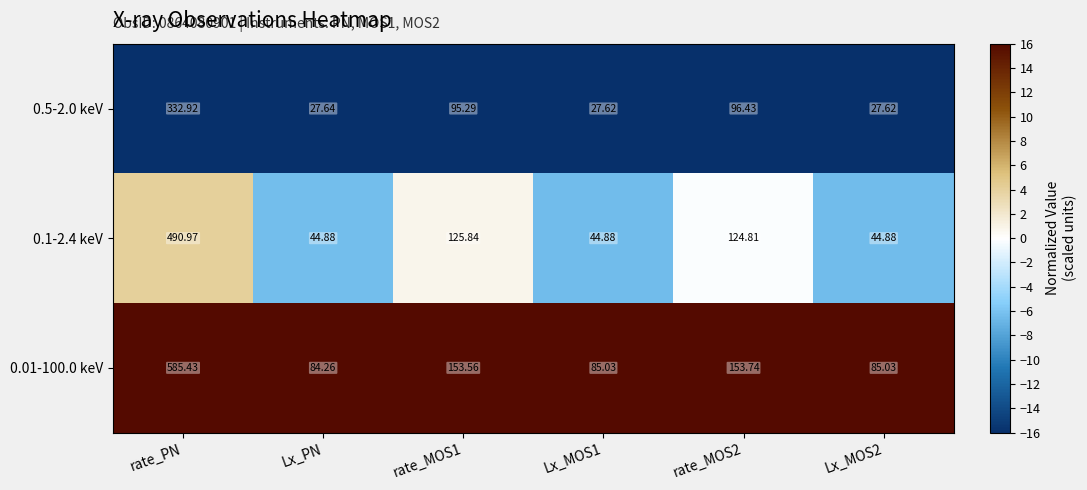

At which label does 0.01-100.0 keV reach its minimum?

Lx_PN